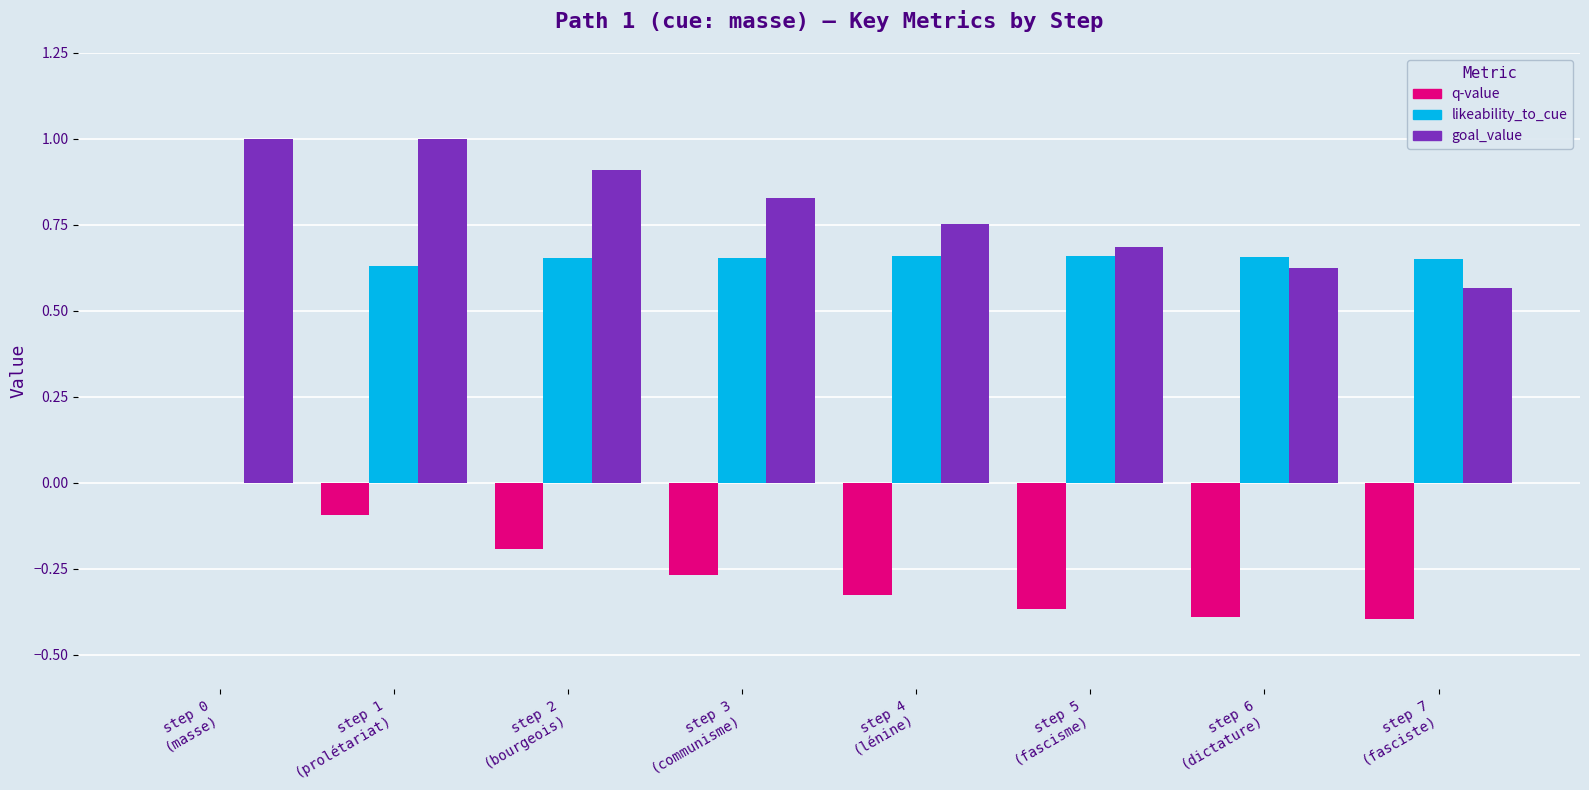

What is the highest value of the goal_value series?

1.0